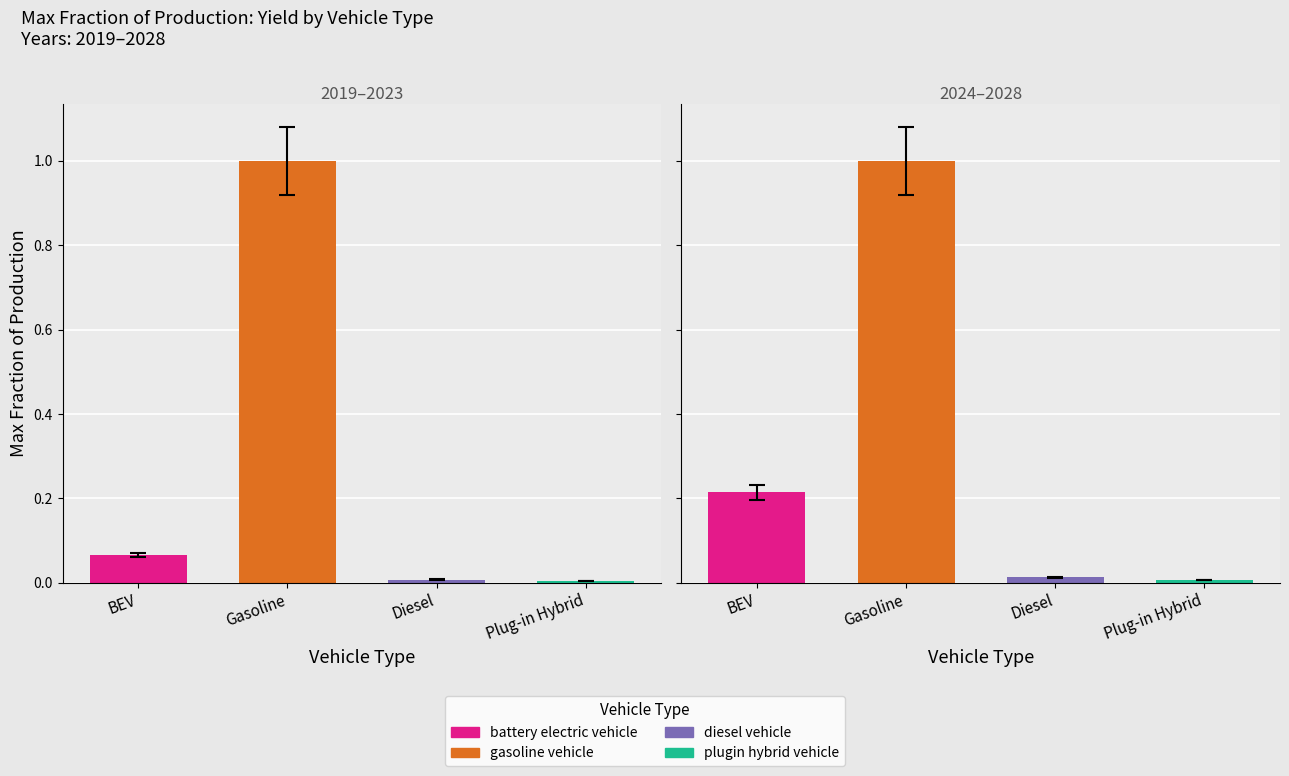

What is the sum of the battery electric vehicle values at 2020 and 2025?

0.2